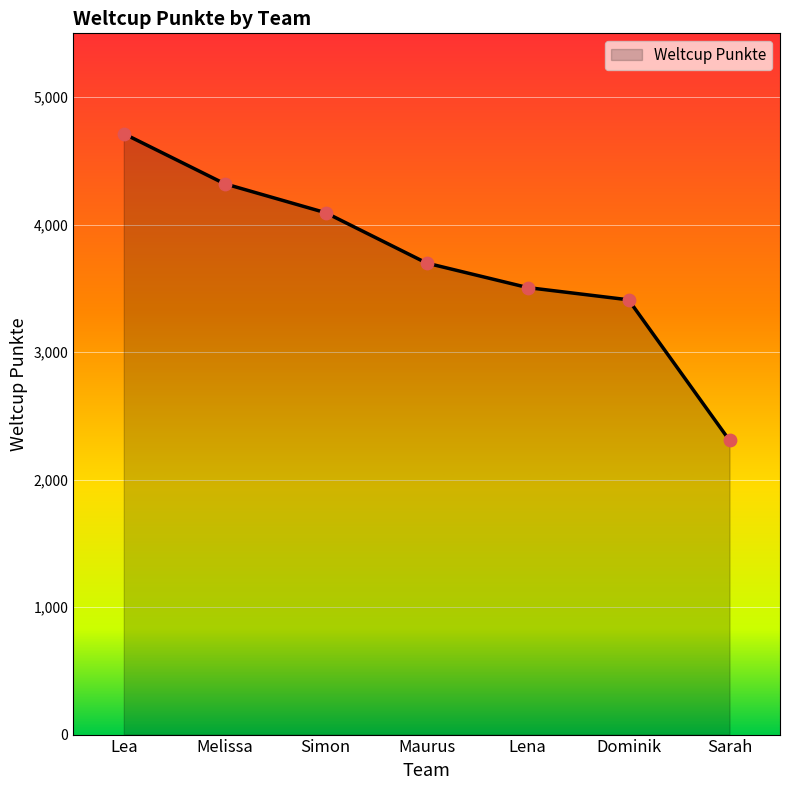

Approximately how many times larger is the value at Melissa compared to Lena?

1.2